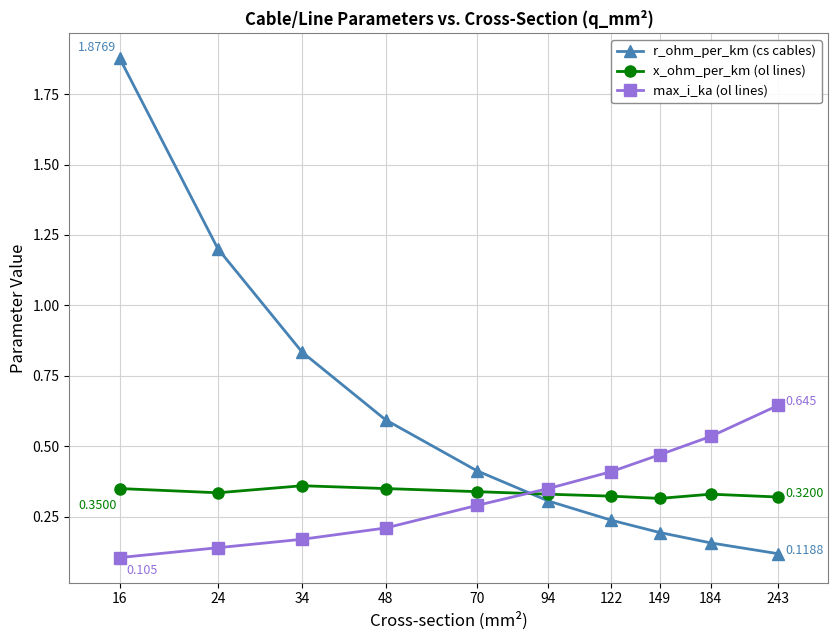

True or false: max_i_ka (ol lines) has more than 2 points higher than both neighbors.

False